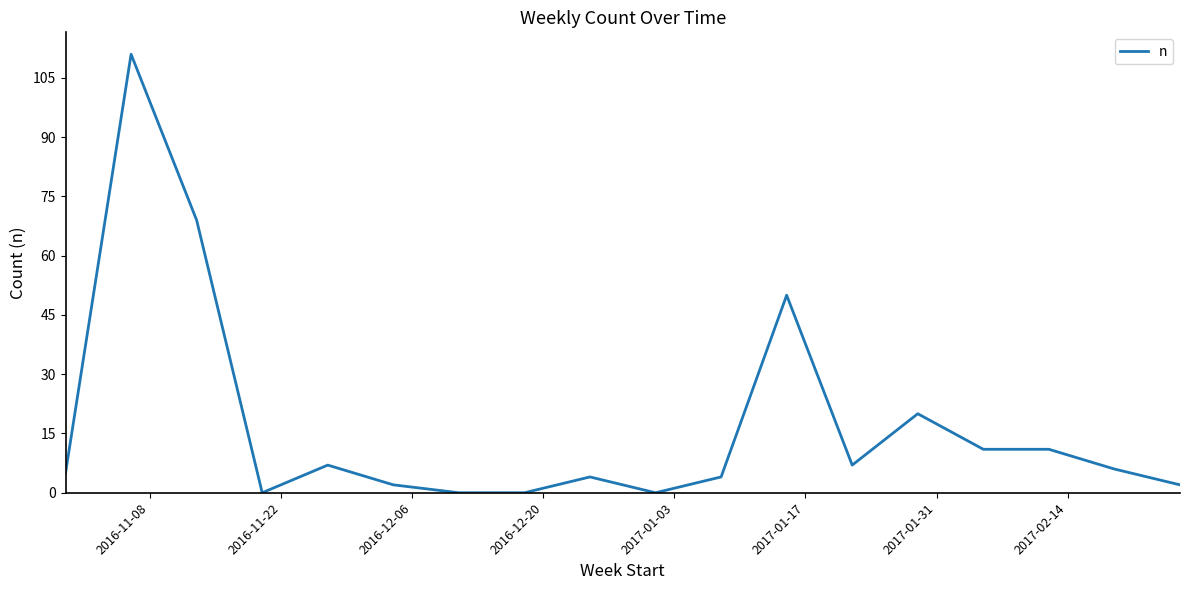

What is the average value?

17